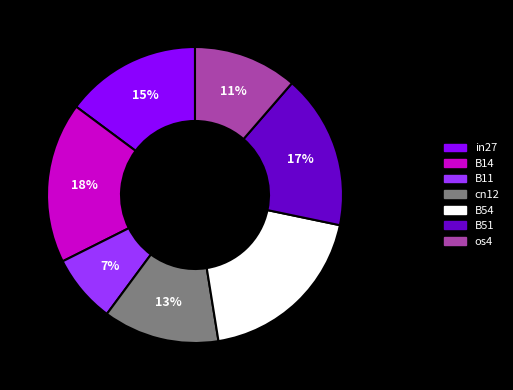

Count the number of slices in the pie.

7